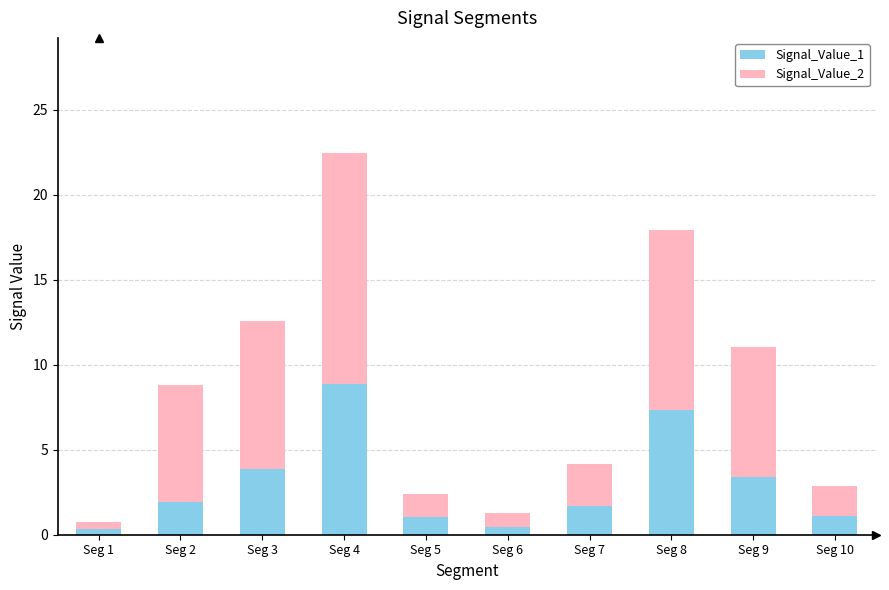

At which label does Signal_Value_1 reach its peak?

Seg 4